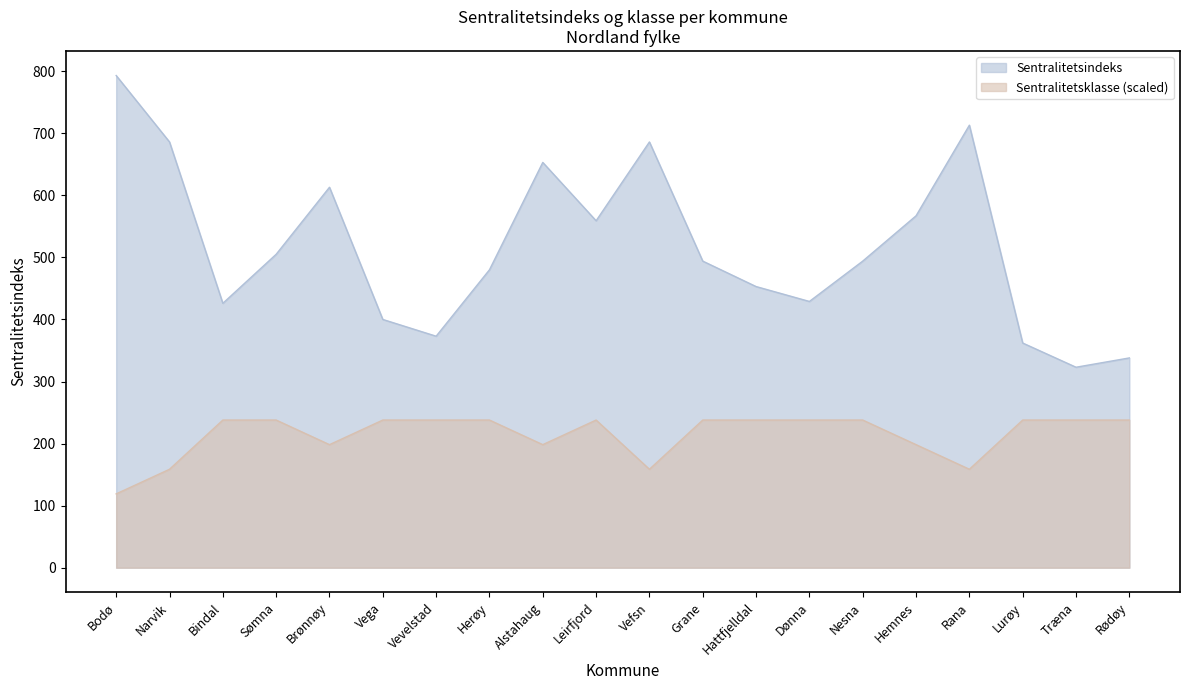

True or false: Sentralitetsindeks has more than 2 points higher than both neighbors.

True